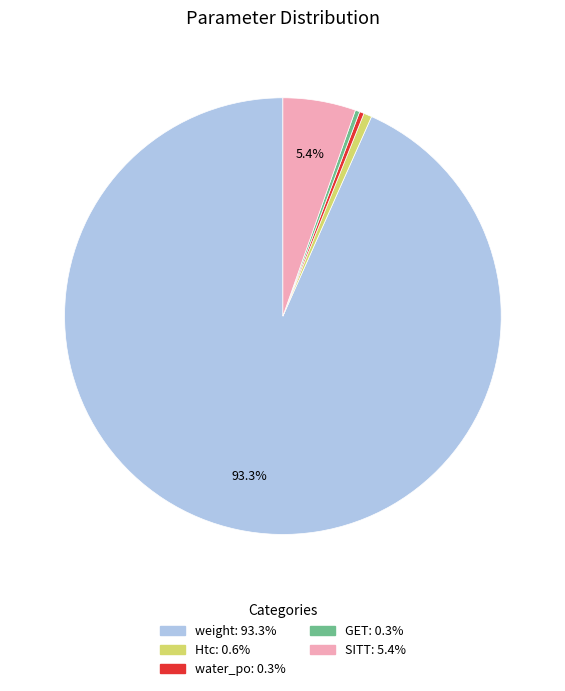

To the nearest percent, what is the average slice percentage?

20%